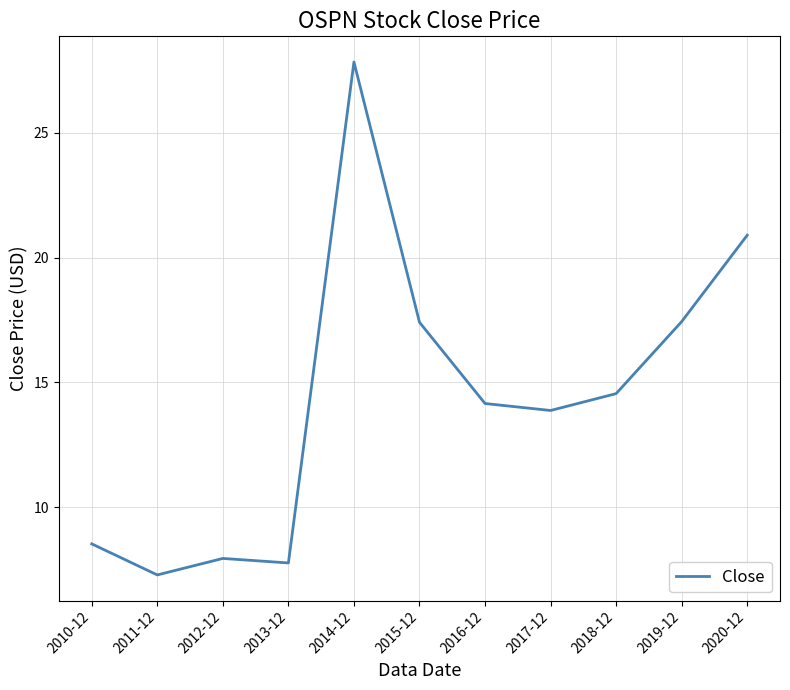

Reading left to right, extract all data points from this chart.

2010-12=8.5	2011-12=7.3	2012-12=7.9	2013-12=7.8	2014-12=27.8	2015-12=17.4	2016-12=14.2	2017-12=13.9	2018-12=14.6	2019-12=17.4	2020-12=20.9